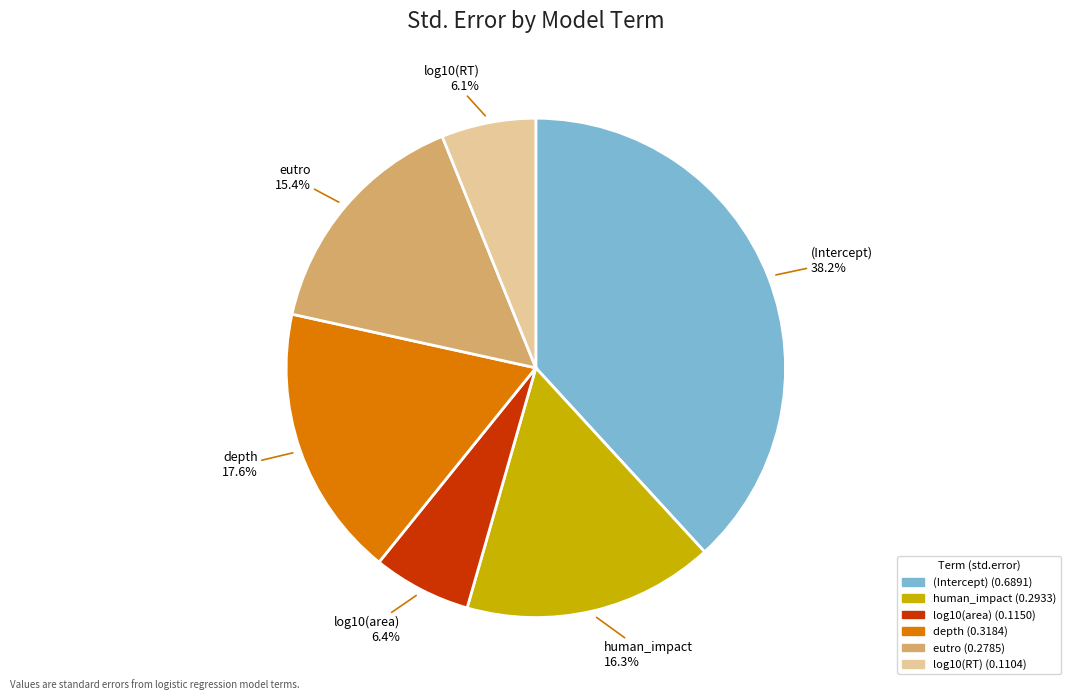

Does any single category account for the majority?

No